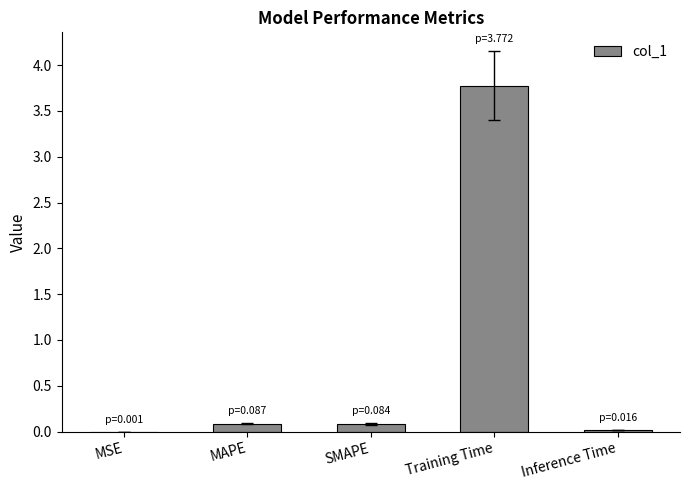

The chart shows a value of 1.6 at Training Time. True or false?

False